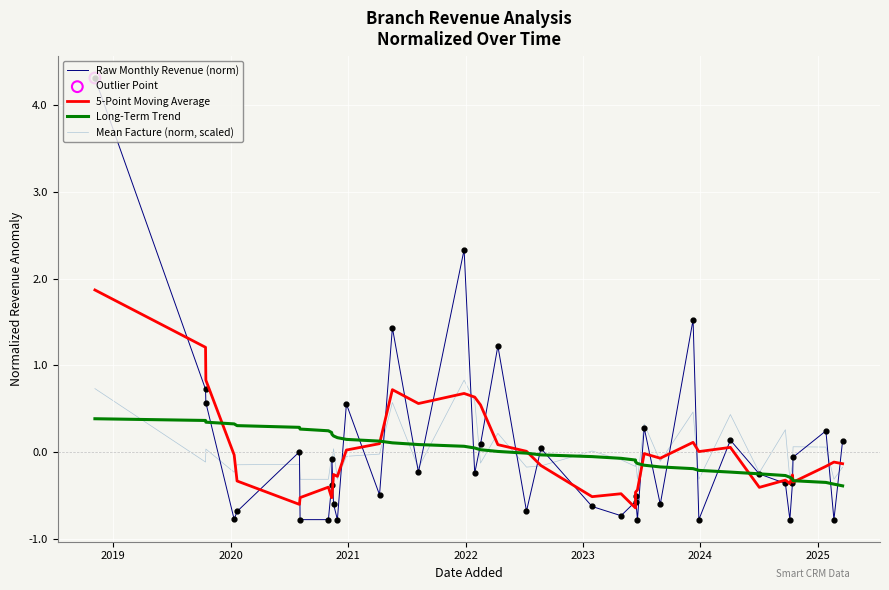

Which series contains the highest Y value?

Raw Monthly Revenue (norm)